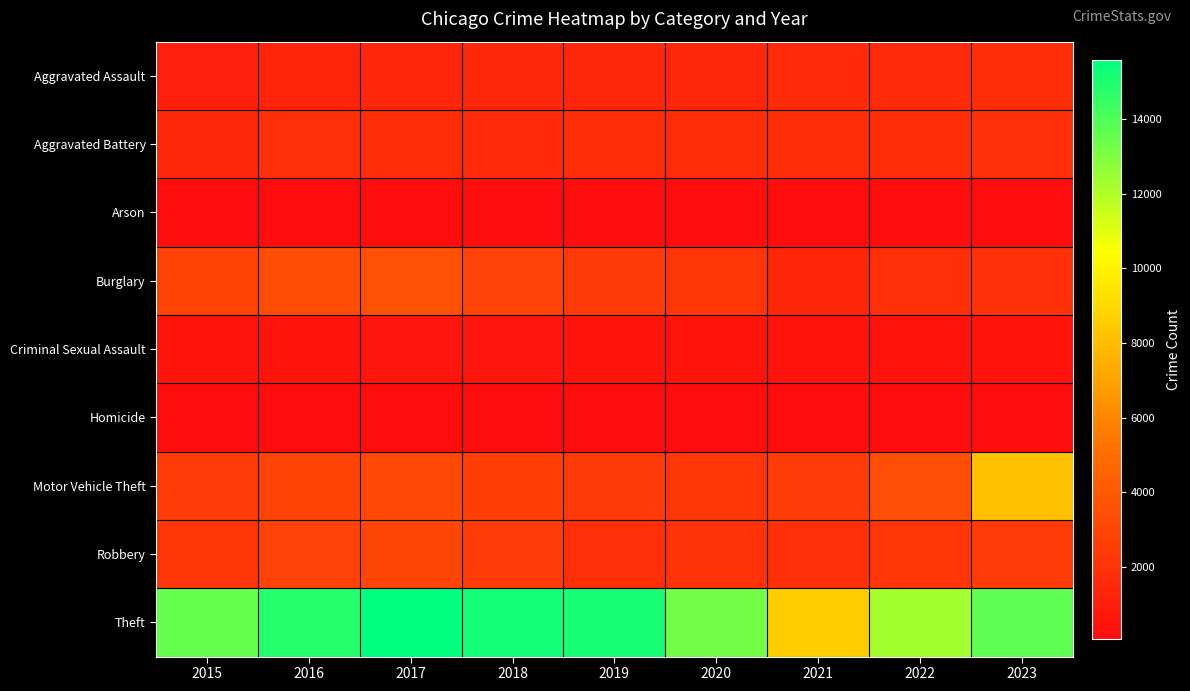

Reading right to left, extract all data points from this chart.

Aggravated Assault: 2023=1824	2022=1641	2021=1635	2020=1434	2019=1468	2018=1443	2017=1412	2016=1296	2015=1030
Aggravated Battery: 2023=1893	2022=1731	2021=1769	2020=1780	2019=1729	2018=1668	2017=1763	2016=1850	2015=1468
Arson: 2023=112	2022=88	2021=131	2020=91	2019=87	2018=80	2017=128	2016=127	2015=92
Burglary: 2023=1942	2022=1877	2021=1374	2020=2132	2019=2377	2018=2778	2017=3543	2016=3375	2015=2890
Criminal Sexual Assault: 2023=427	2022=450	2021=421	2020=475	2019=504	2018=507	2017=556	2016=497	2015=483
Homicide: 2023=131	2022=162	2021=159	2020=134	2019=106	2018=128	2017=169	2016=163	2015=99
Motor Vehicle Theft: 2023=8157	2022=3477	2021=2482	2020=2186	2019=2370	2018=2640	2017=3148	2016=2863	2015=2469
Robbery: 2023=2429	2022=2095	2021=1853	2020=2043	2019=1868	2018=2515	2017=2934	2016=2805	2015=2114
Theft: 2023=13678	2022=12258	2021=8545	2020=13235	2019=15121	2018=15209	2017=15590	2016=14838	2015=13540